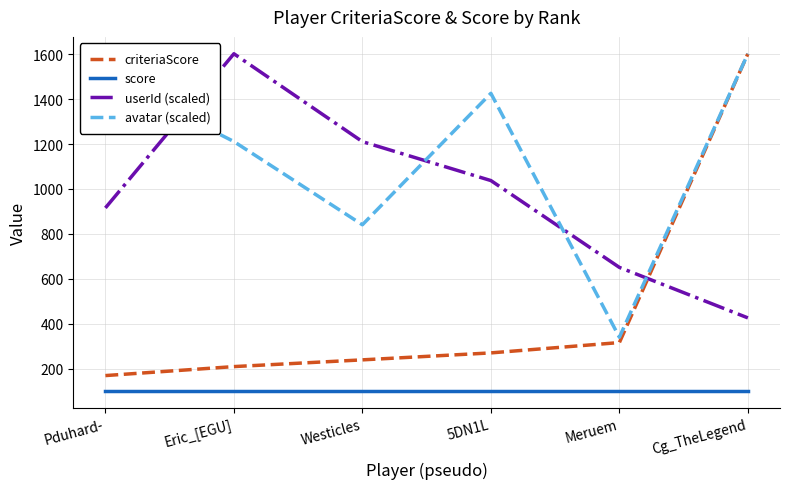

True or false: userId (scaled) and score cross at least once.

False